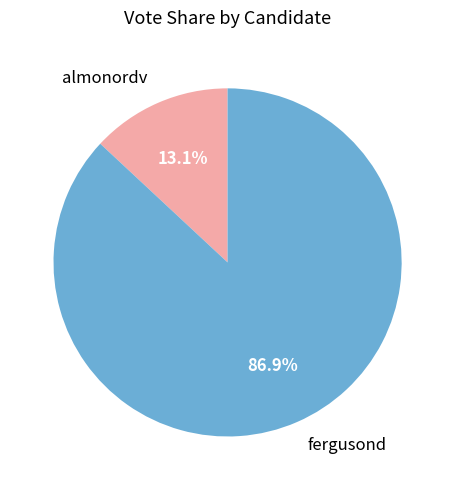

What percentage is the fergusond slice, to the nearest percent?

87%